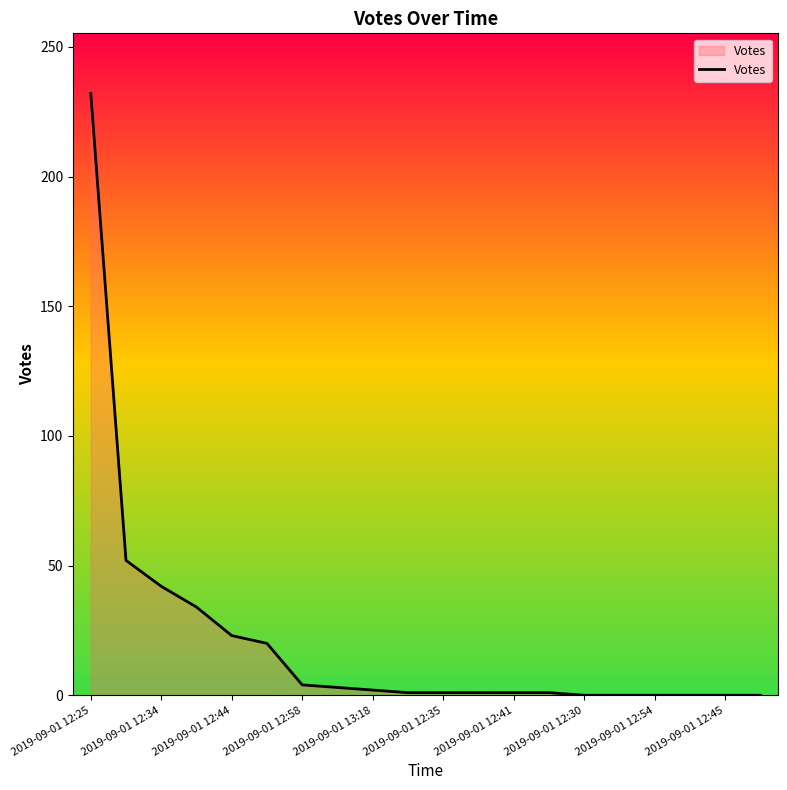

What is the greatest value displayed?

232